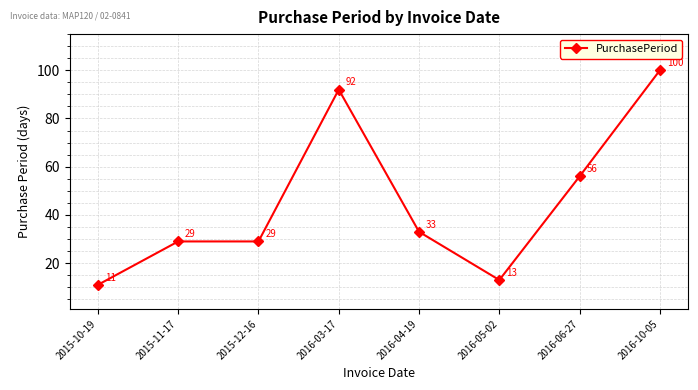

How many data points does each series have?

8